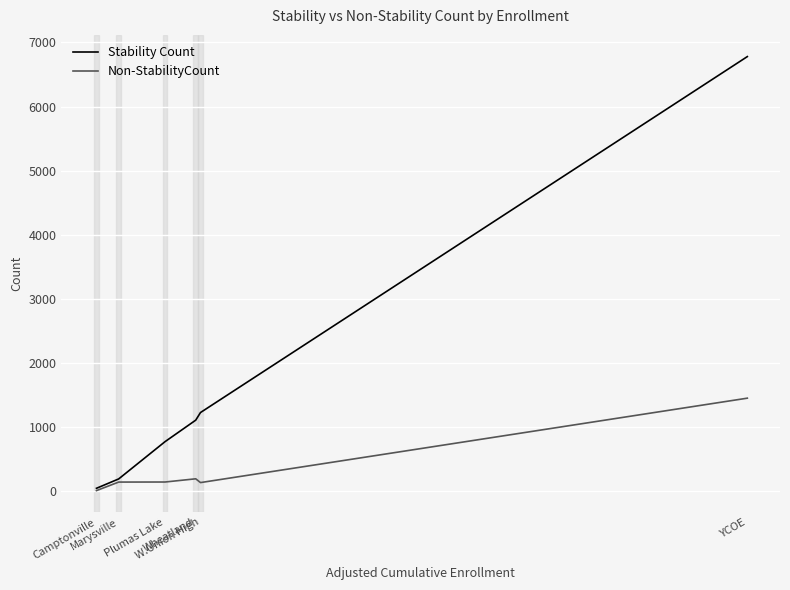

What is the average value of the Stability Count series?

1687